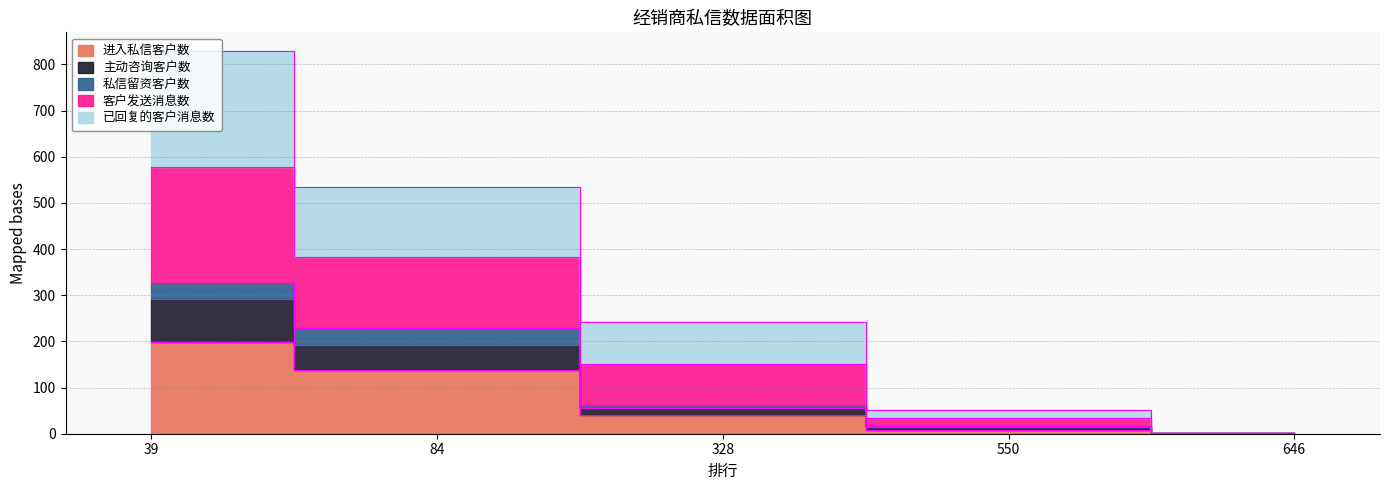

Does the chart display data point markers on the line(s)?

No